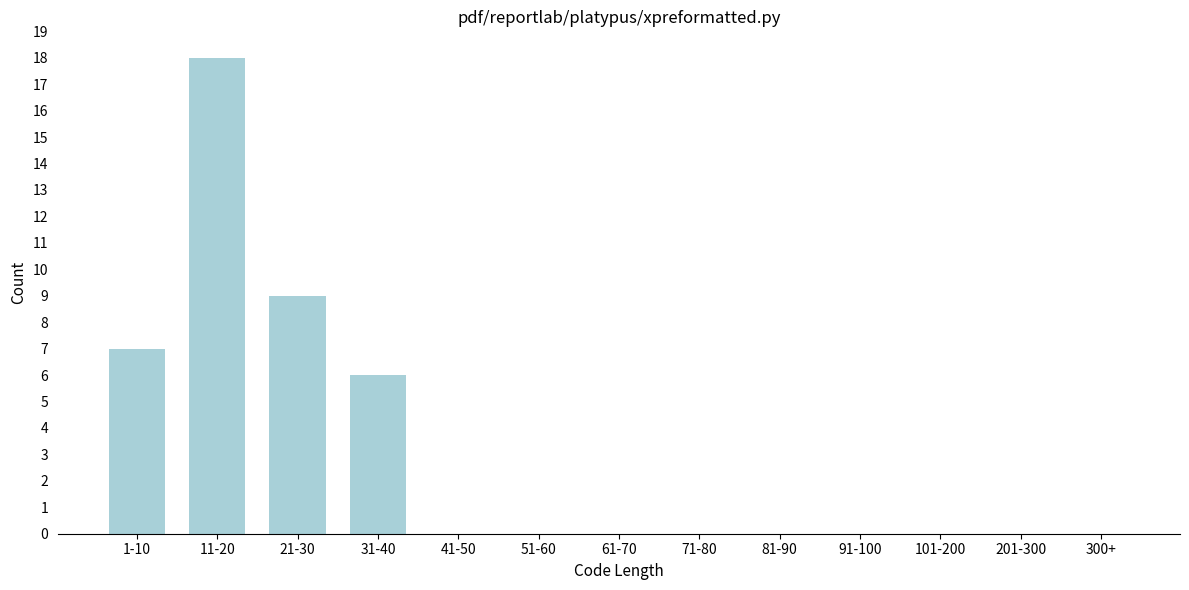

Reading left to right, transcribe all the data shown in this chart.

1-10=7	11-20=18	21-30=9	31-40=6	41-50=0	51-60=0	61-70=0	71-80=0	81-90=0	91-100=0	101-200=0	201-300=0	300+=0